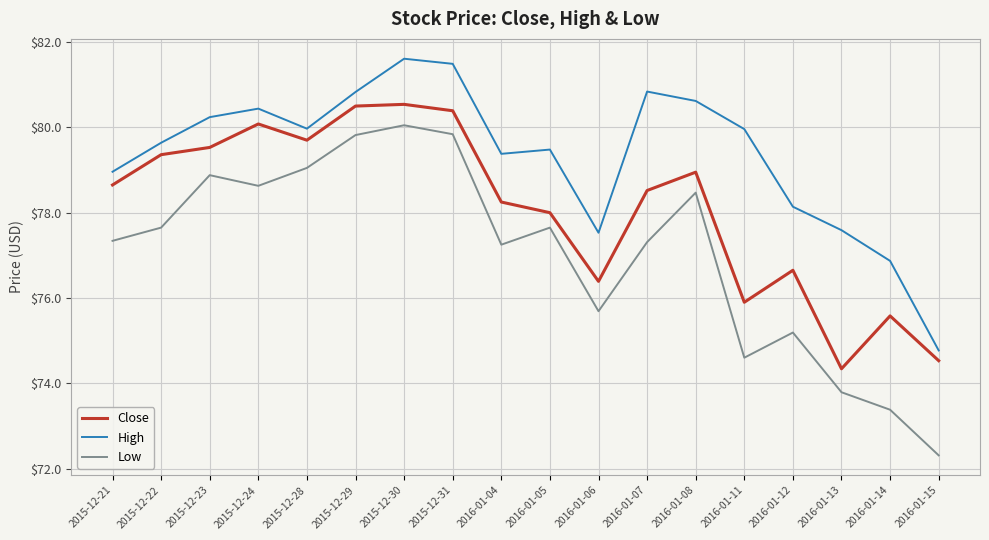

Between 2016-01-05 and 2016-01-06, which series saw the biggest shift?

Low